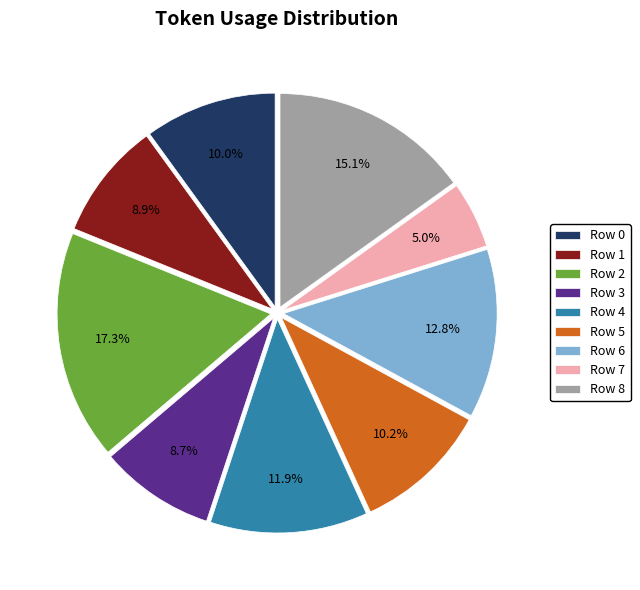

What percentage is the Row 5 slice, to the nearest percent?

10%